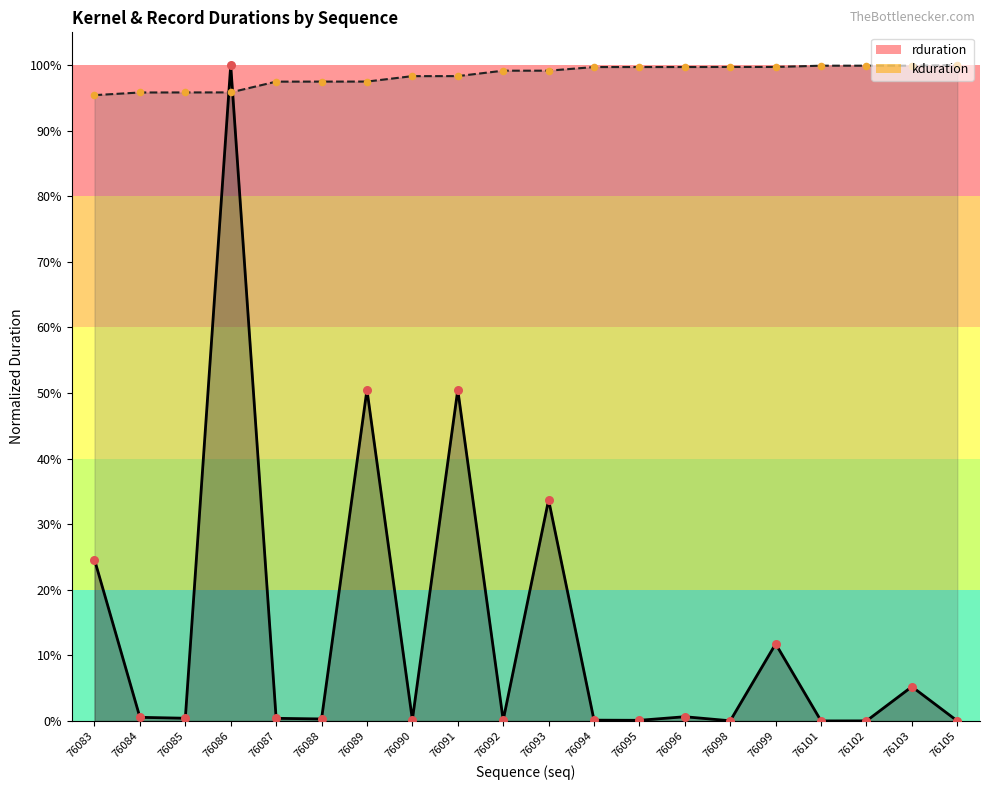

At which category is the sum across all series the highest?

76086